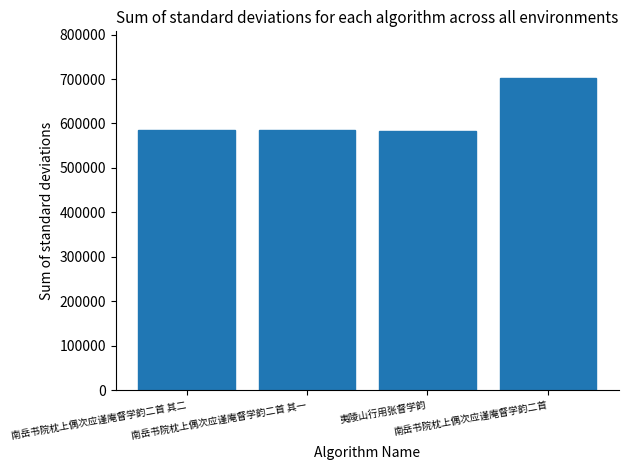

What is the value of the 2nd bar from the left?

585857